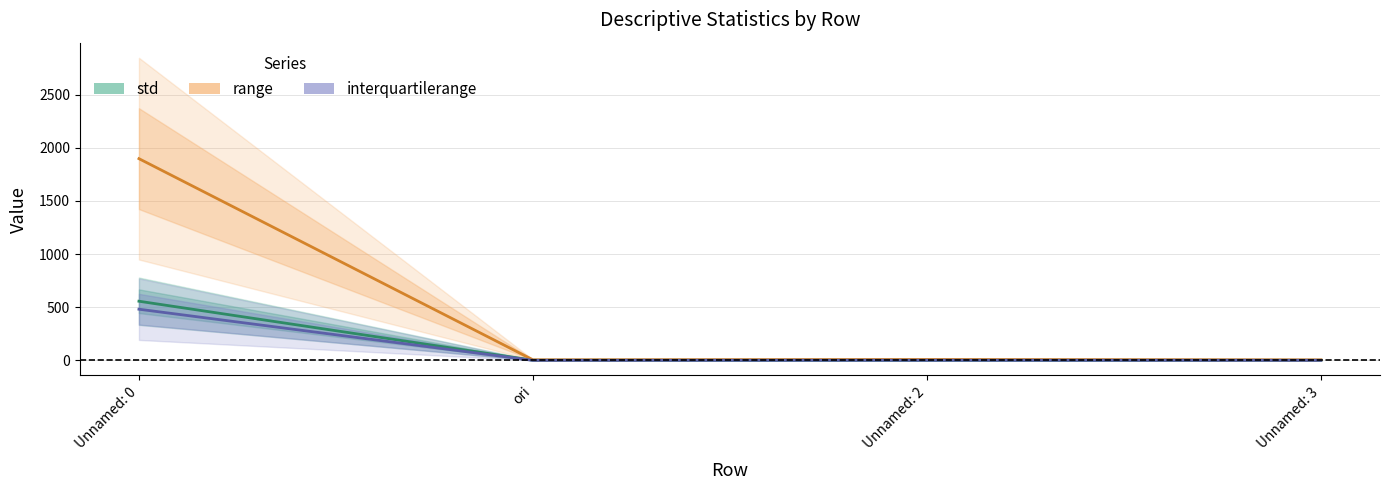

What is the difference between the highest and lowest values at ori?

5.0